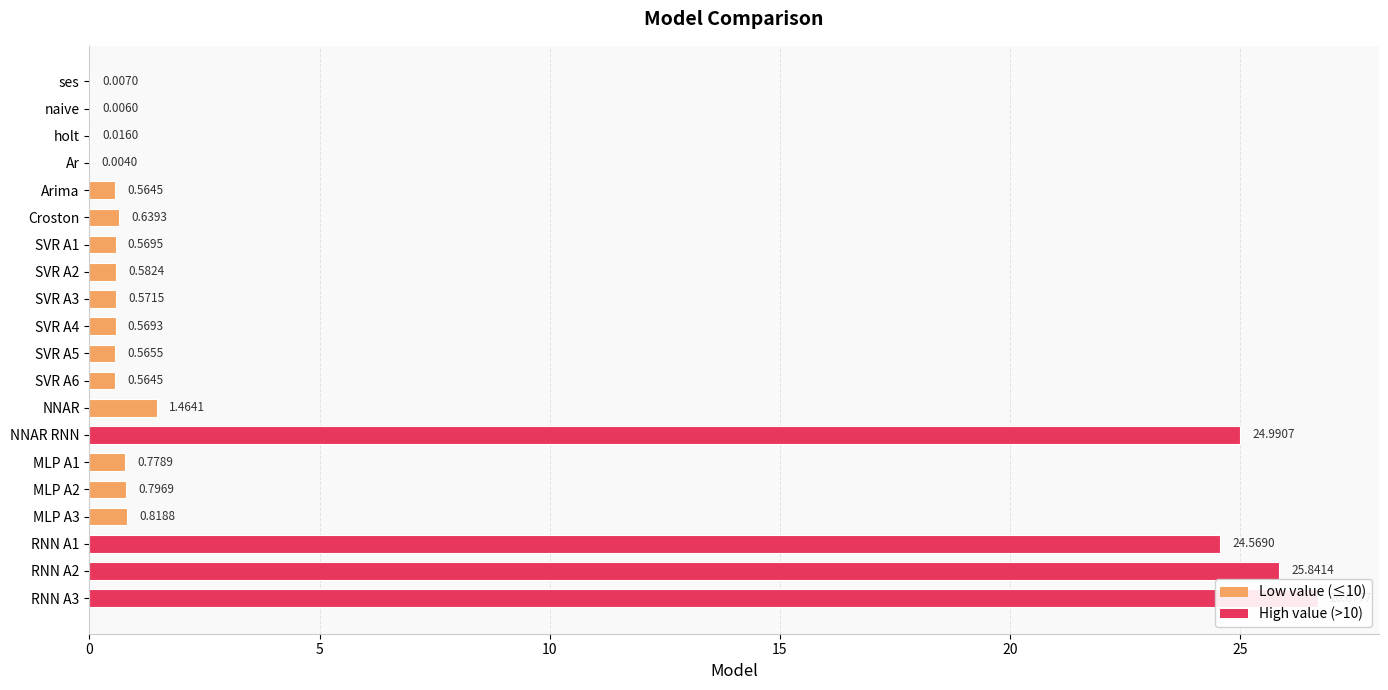

Is it true that the value at Ar is 0.0?

False